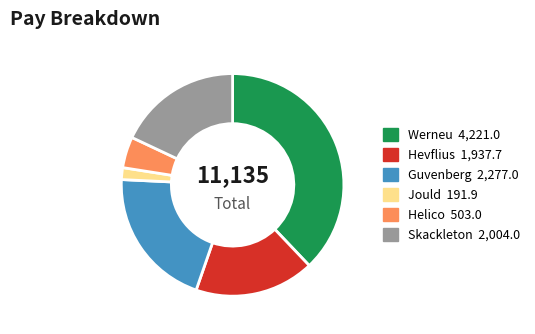

Is there a majority slice in this chart?

No